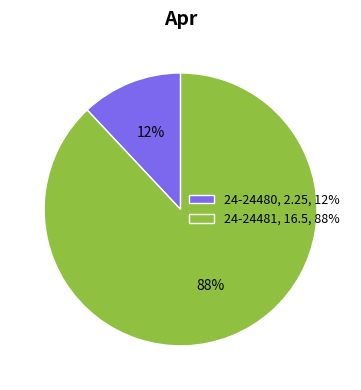

Which slice is the smallest?

24-24480